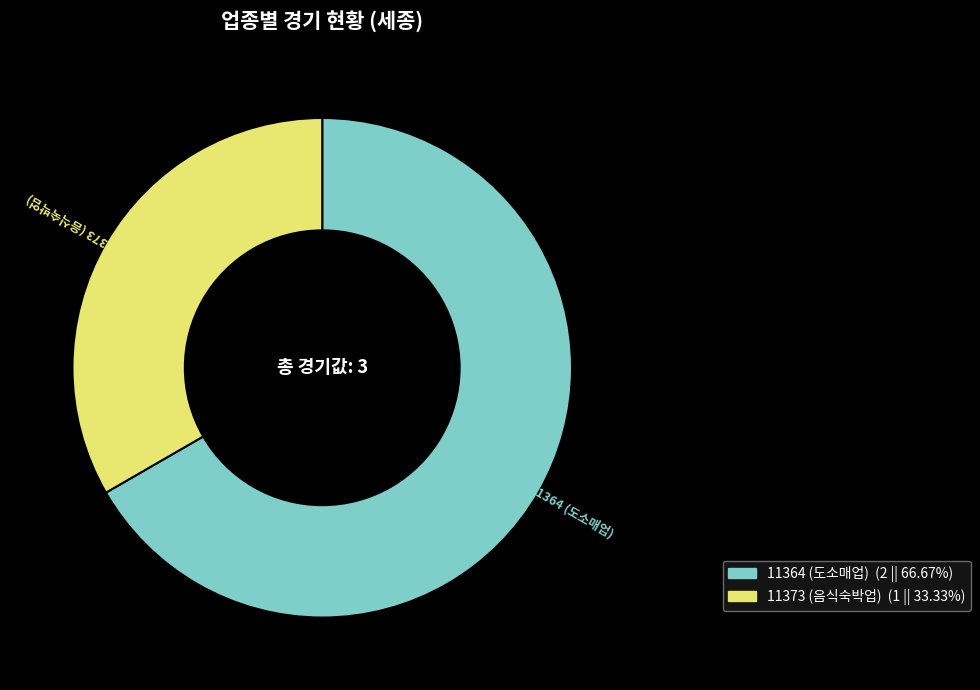

Combined, do 11373 (음식숙박업) and 11364 (도소매업) account for over 50%?

Yes